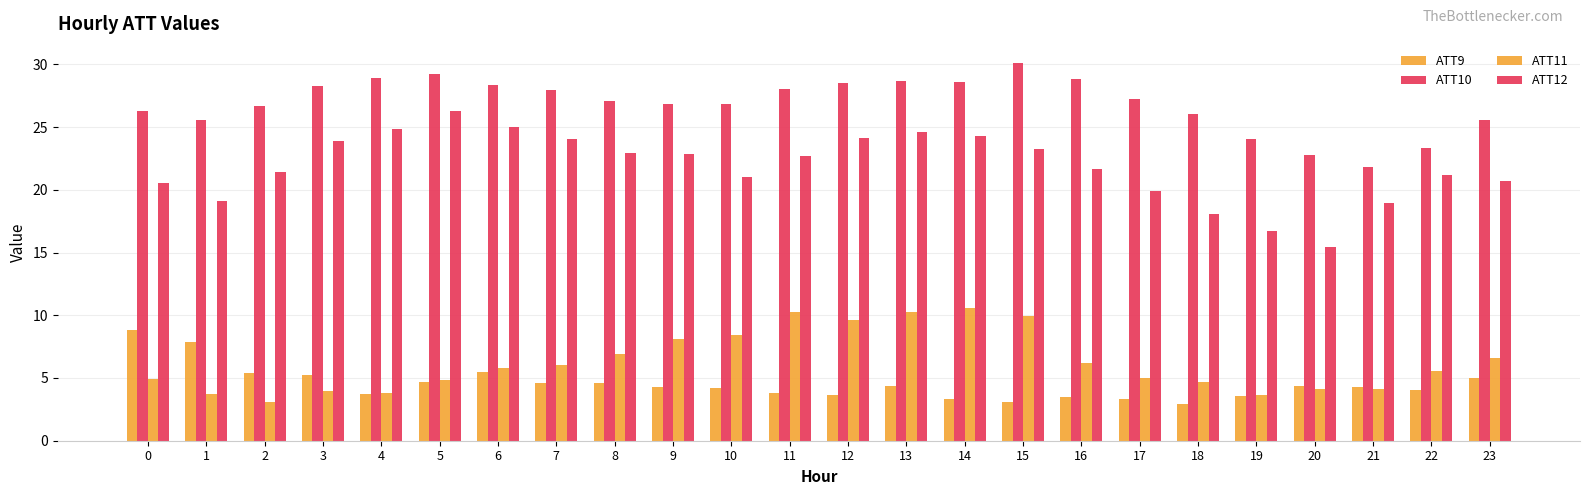

What is the spread (max minus min) of values at 12?

24.9